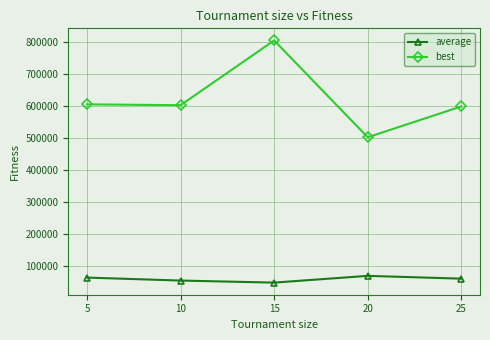

Does the chart display data point markers on the line(s)?

Yes